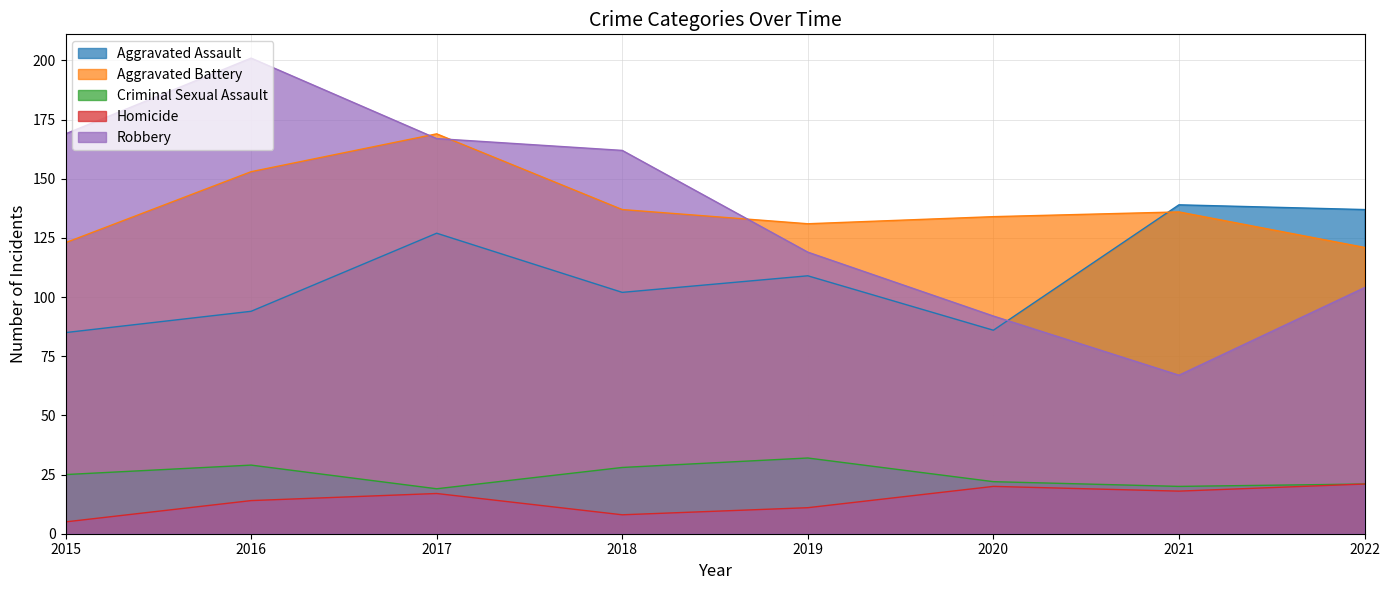

Which series changed the most between 2016 and 2021?

Robbery